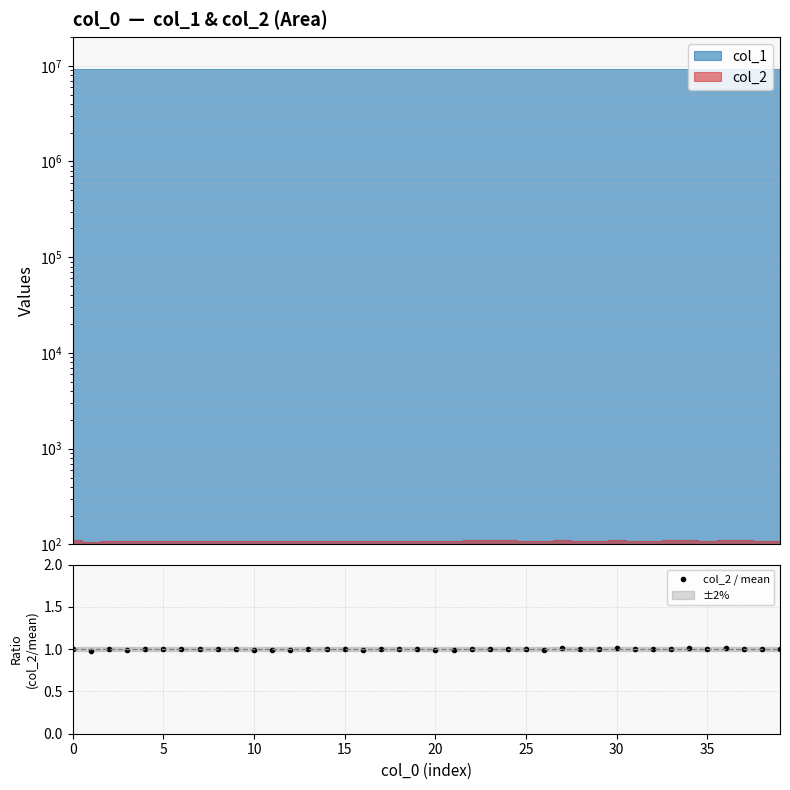

How many points are lower than both their immediate neighbors (excluding endpoints)?

13